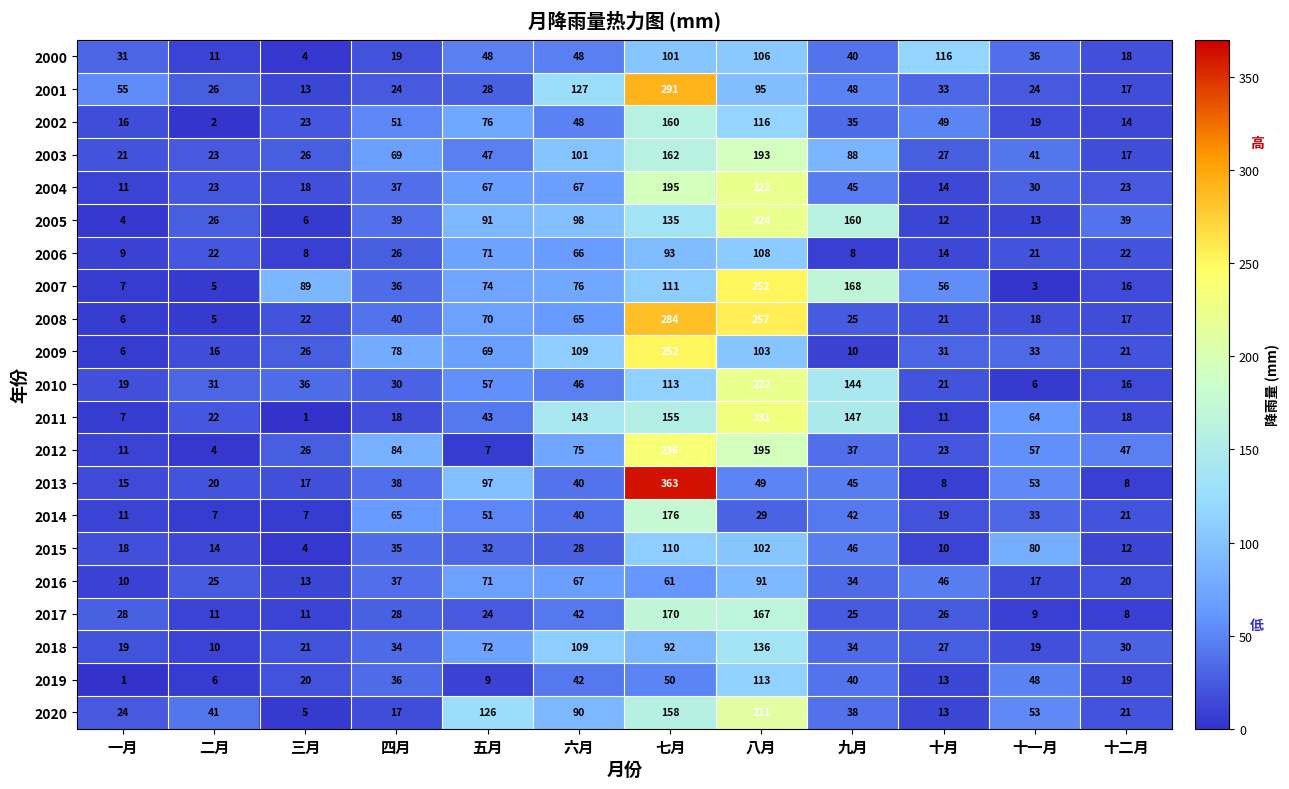

What is the spread (max minus min) of values at 六月?

115